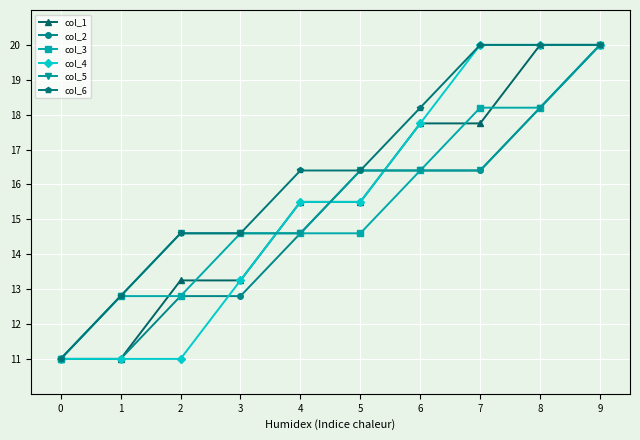

What is the spread (max minus min) of values at 1?

1.8